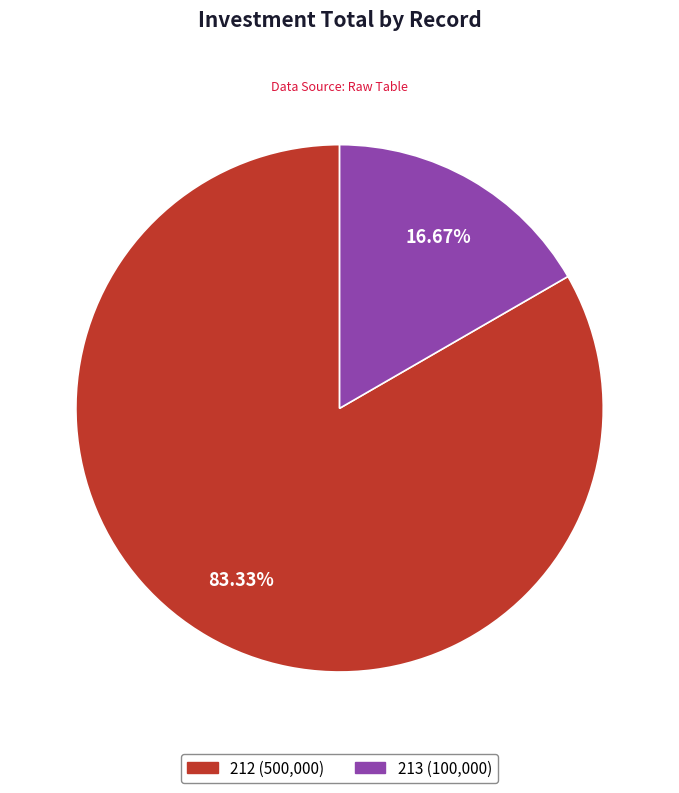

To the nearest percent, what is the combined percentage of 213 and 212?

100%